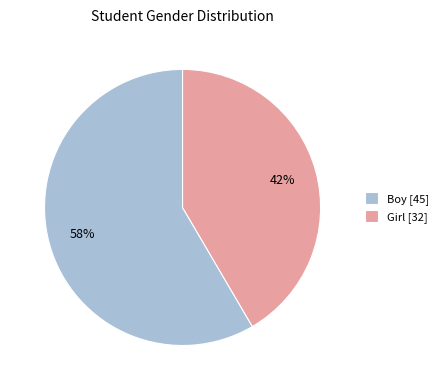

Is there a majority slice in this chart?

Yes